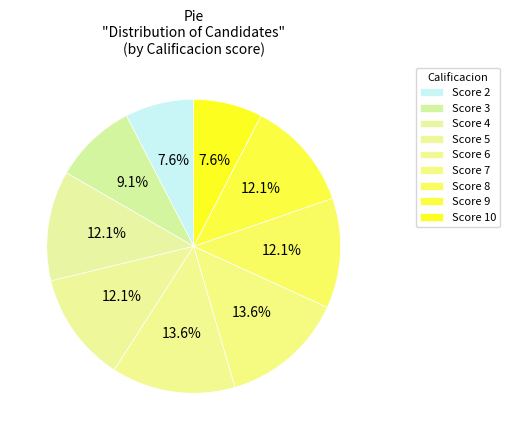

What is the largest slice in the pie chart?

4